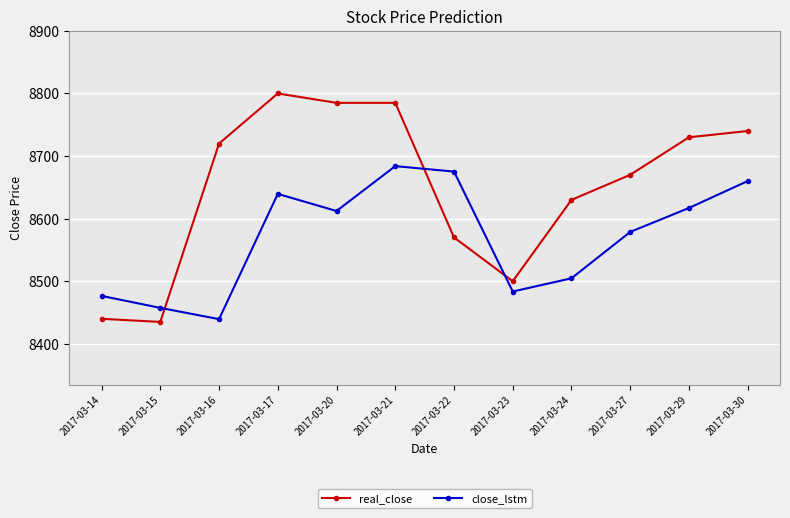

Rank the series by their average value, from highest to lowest.

real_close, close_lstm